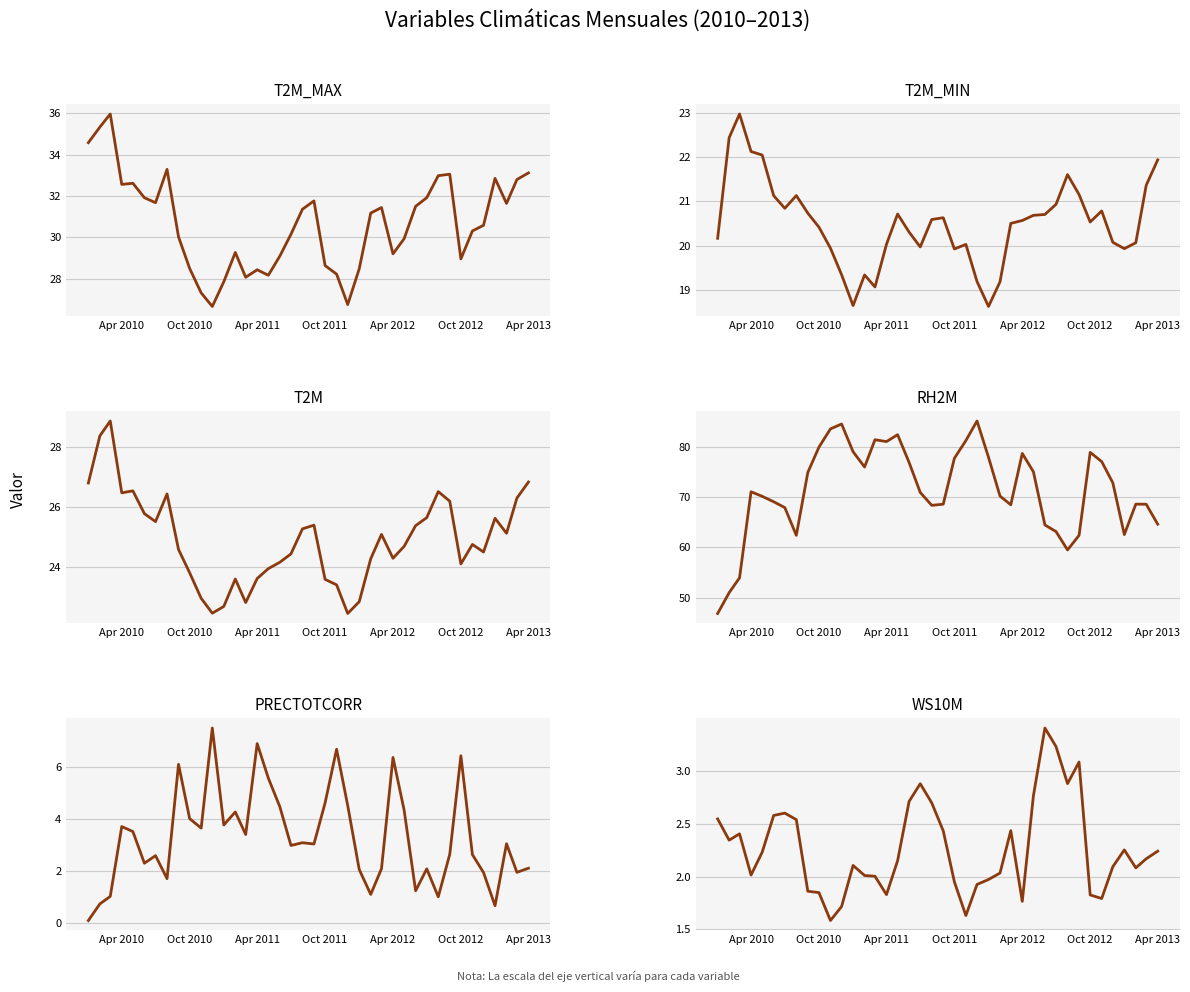

Rank the series by their maximum value, from highest to lowest.

RH2M, T2M_MAX, T2M, T2M_MIN, PRECTOTCORR, WS10M